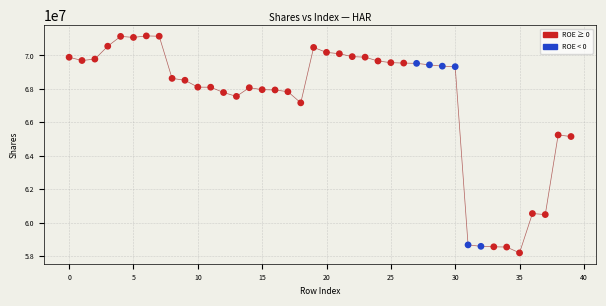

What is the range of Y values (max minus min)?

12989915